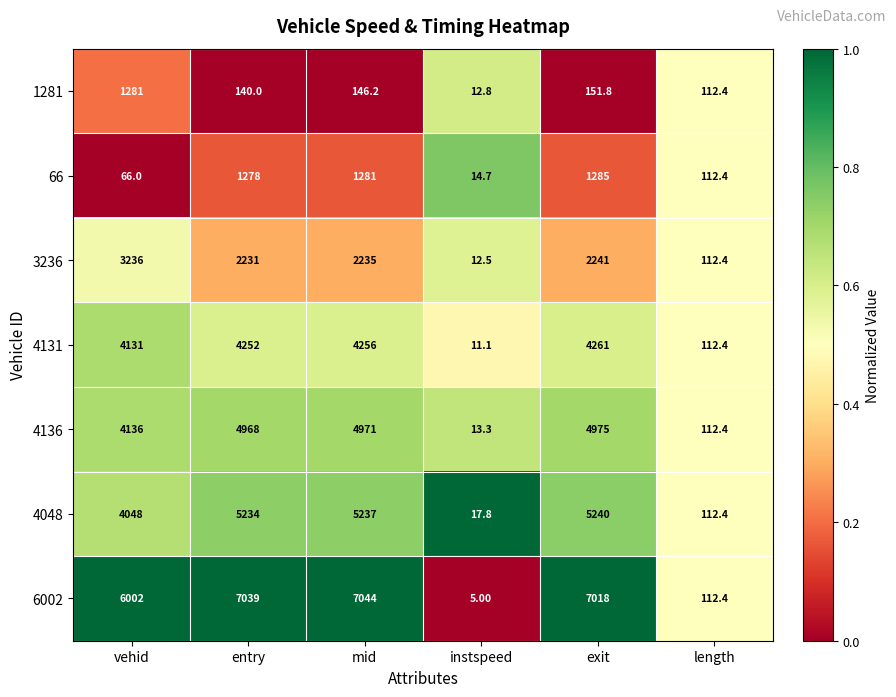

Where is 3236 nearest to the value 1624?

entry